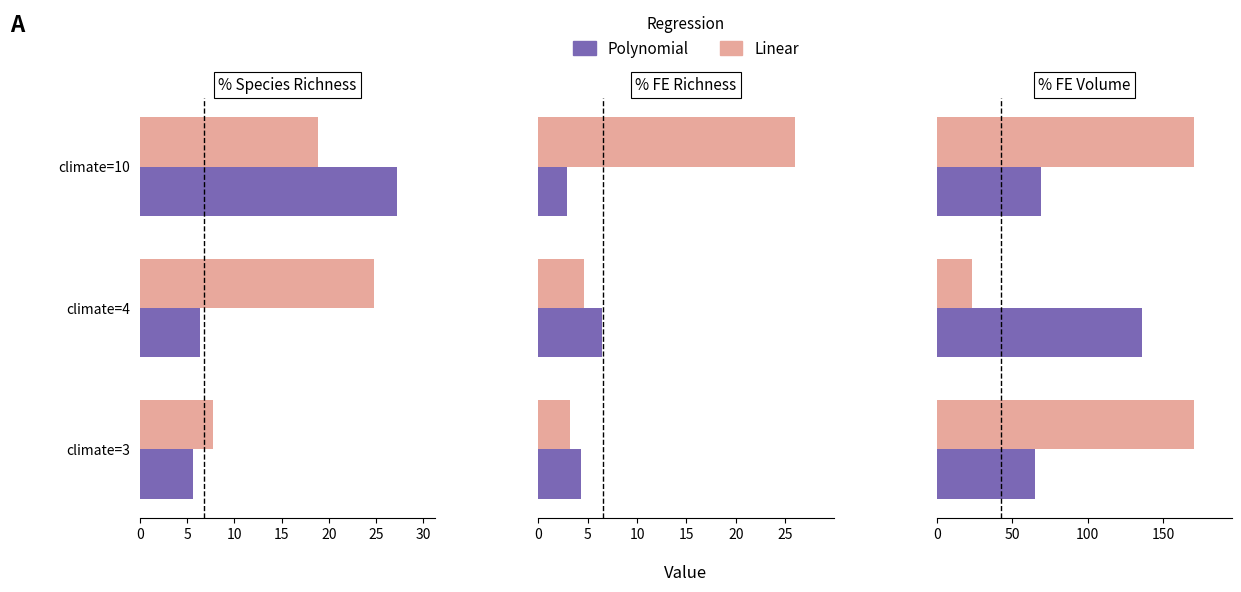

Which series has the largest total across all categories?

Linear